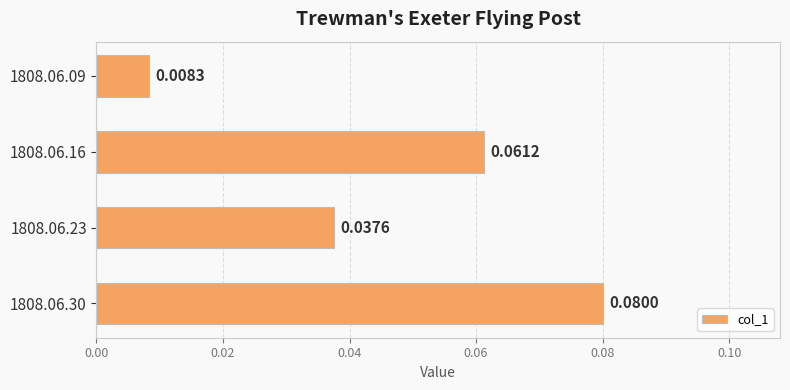

List the labels in order of value, smallest first.

1808.06.09, 1808.06.23, 1808.06.16, 1808.06.30